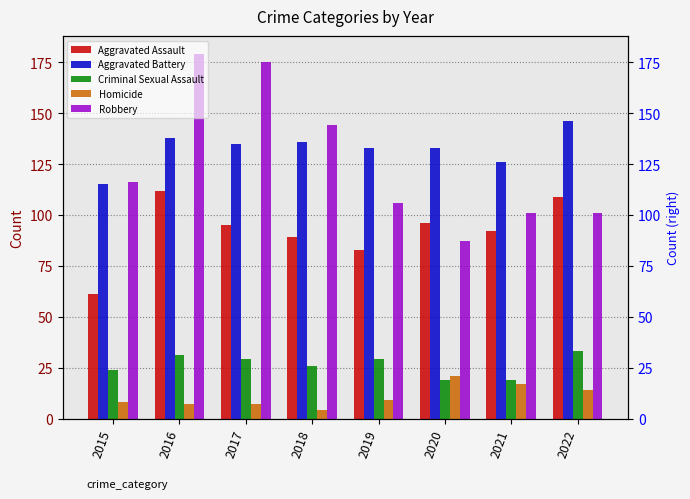

Rank the series at 2020 from lowest to highest value.

Criminal Sexual Assault, Homicide, Robbery, Aggravated Assault, Aggravated Battery